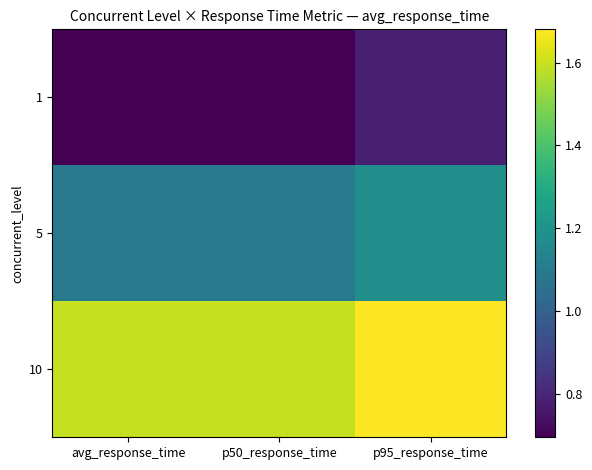

Which series has the largest total across all categories?

10